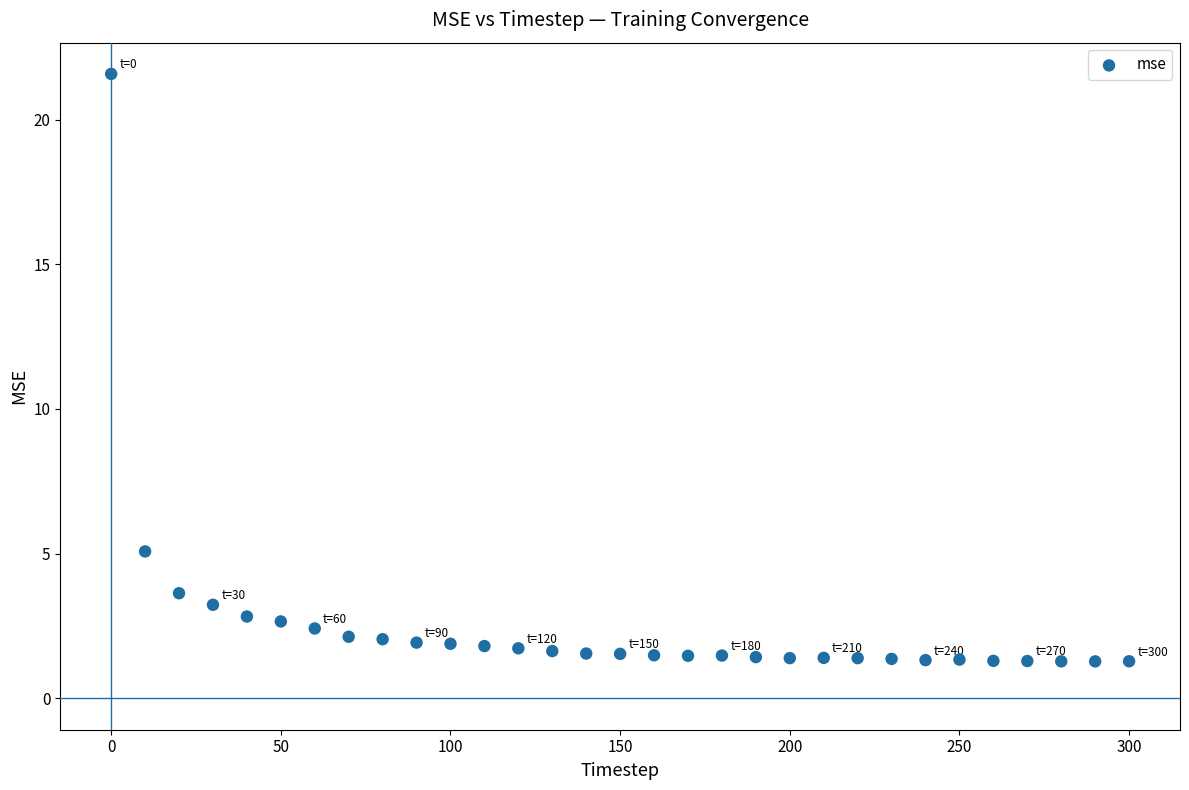

What Y value in the scatter plot is closest to 11?

5.1